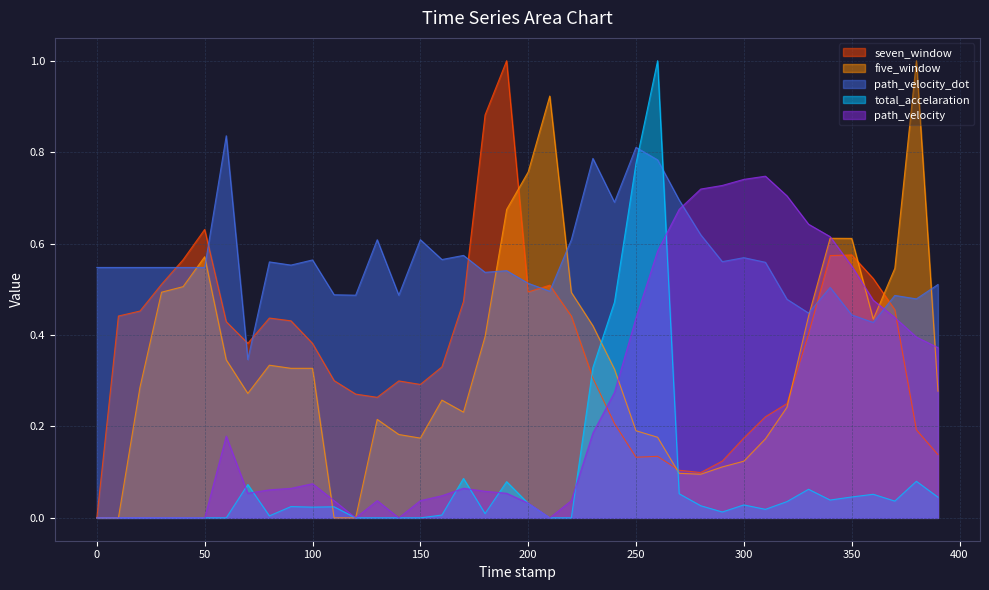

Which series has the largest total across all categories?

path_velocity_dot